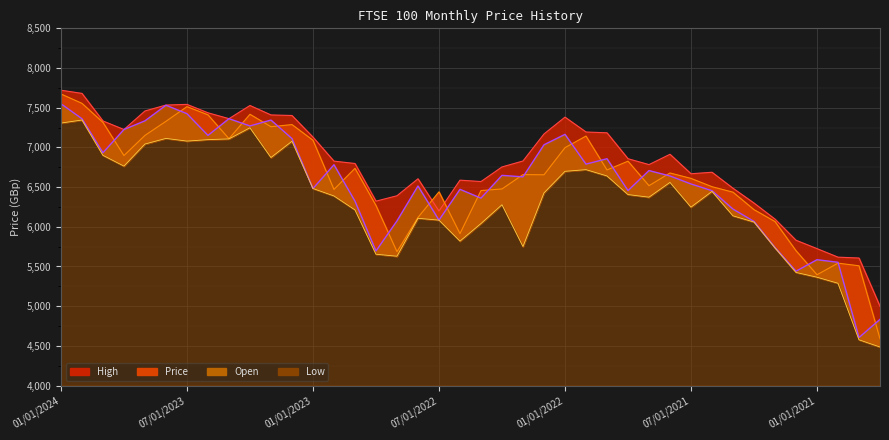

What is the label of the 19th point from the right?

04/01/2022